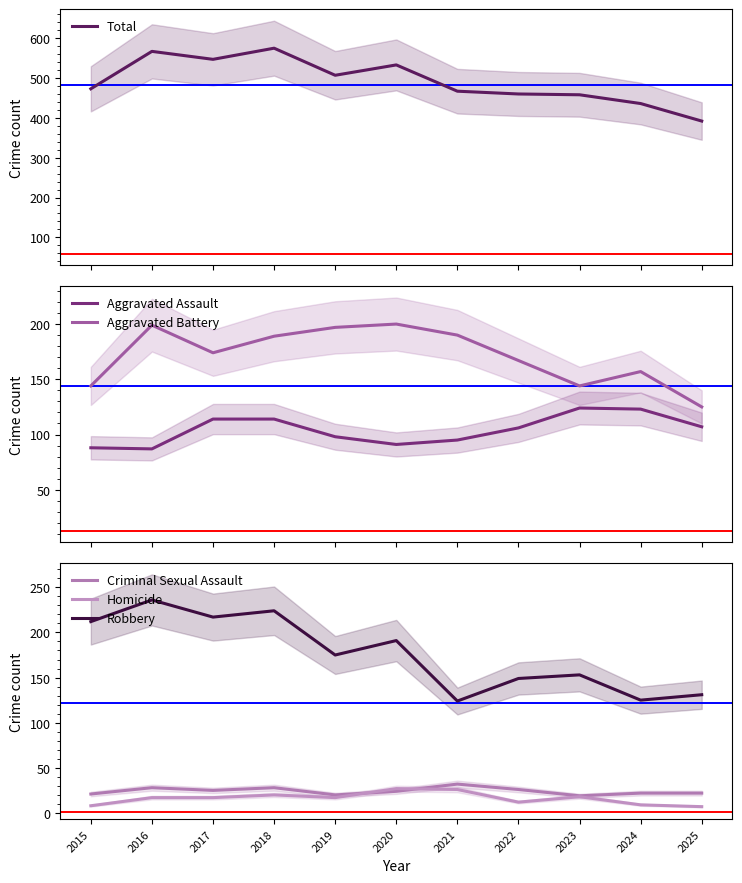

How many lines are shown in the chart?

6